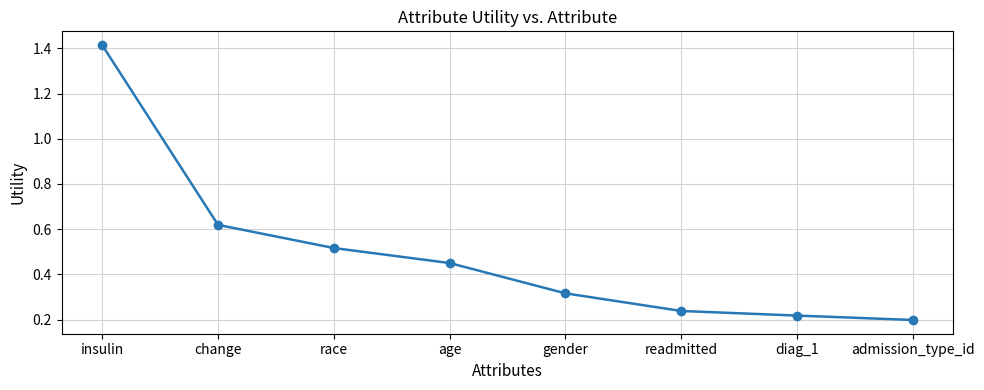

Where is the data nearest to the value 0?

admission_type_id